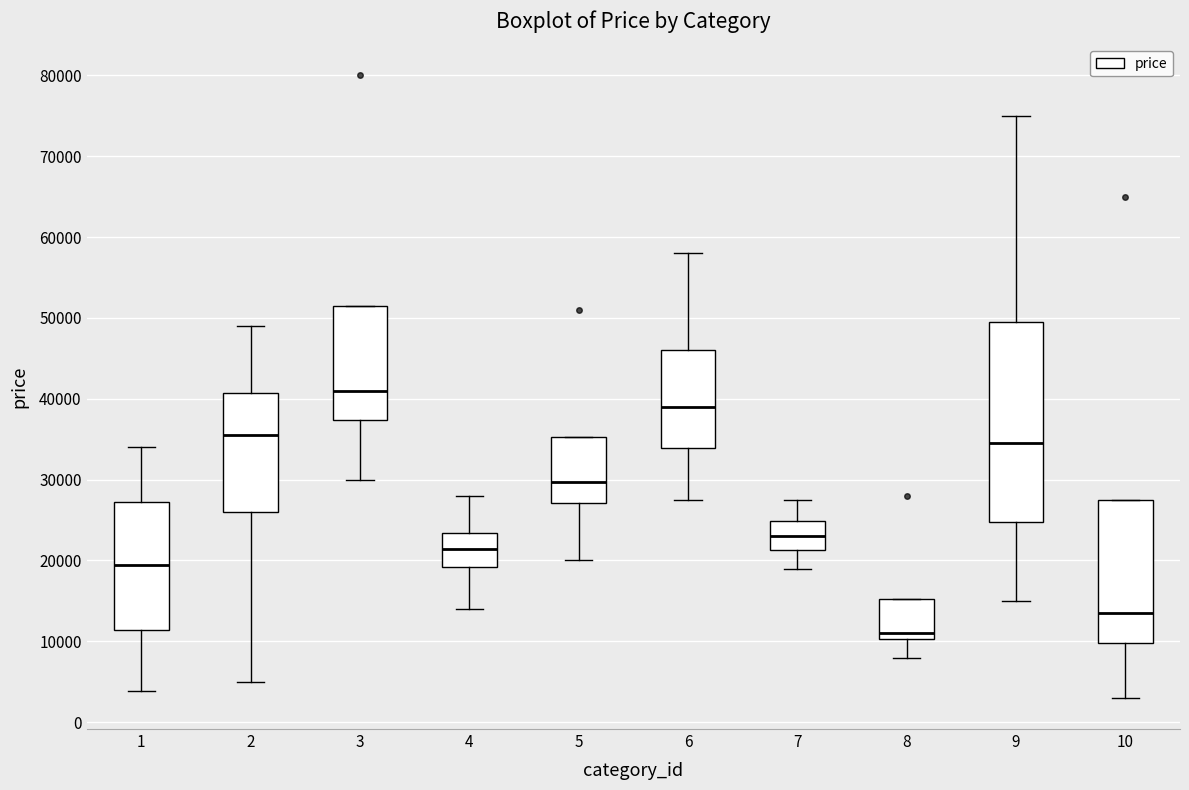

Which box's median line is the lowest?

8